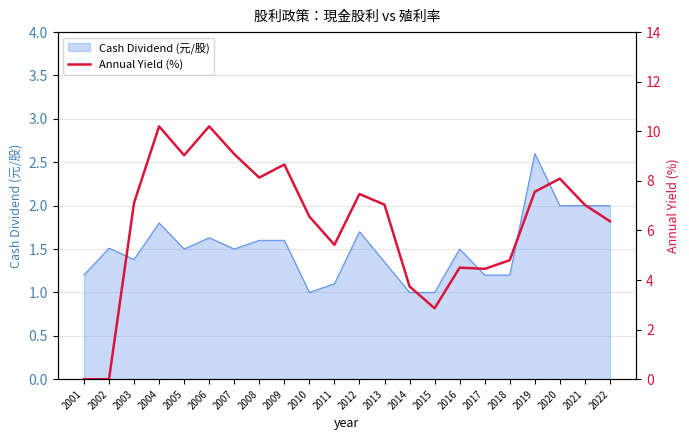

At which category does the data reach its first local peak?

2004